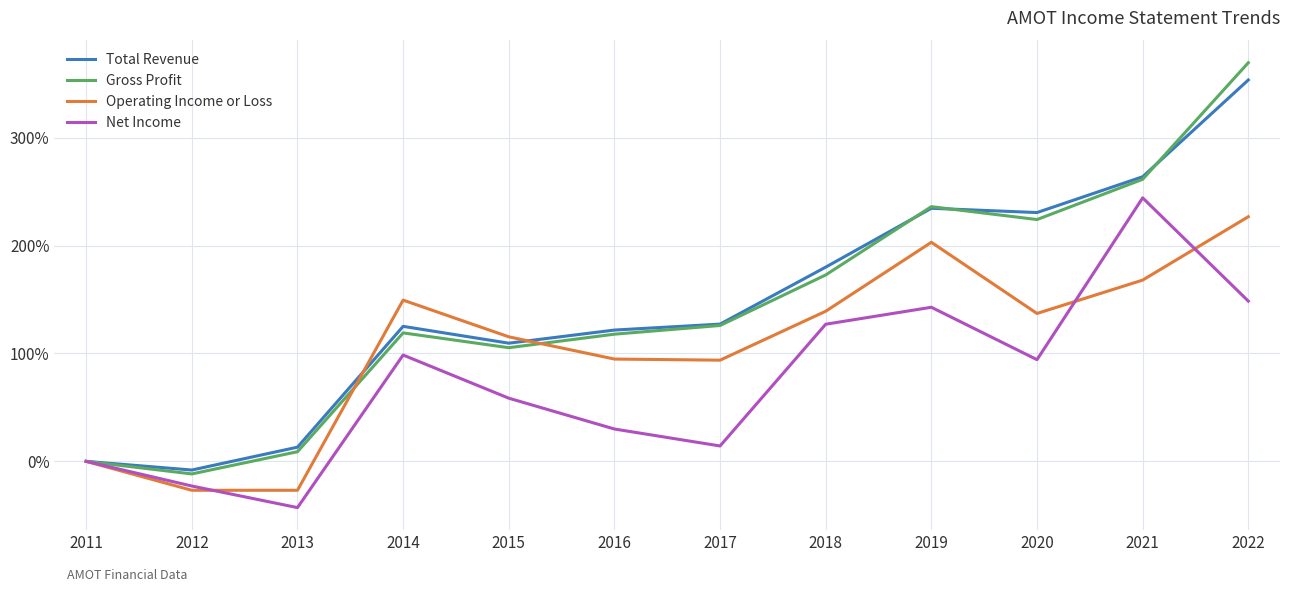

Does the chart have visible grid lines?

Yes